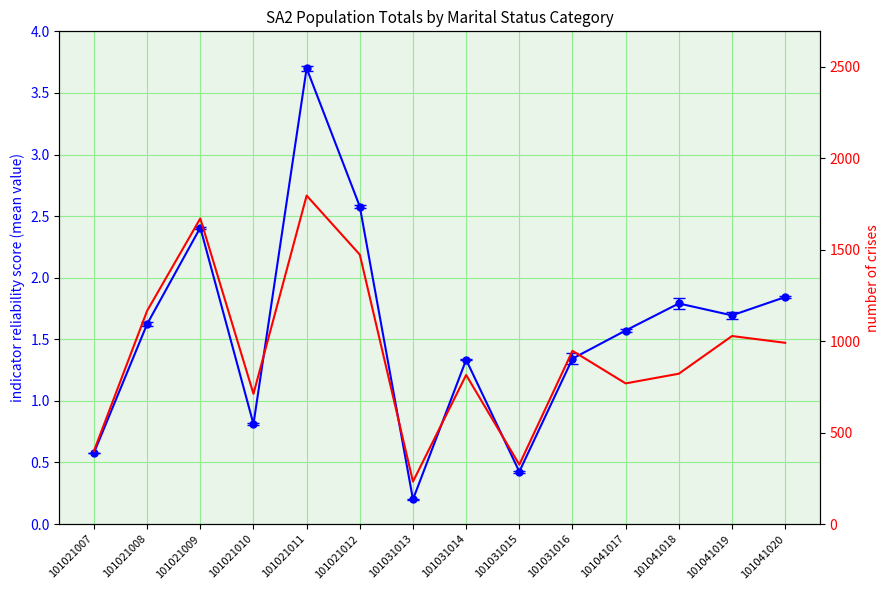

List the labels in order of value, largest first.

101021011, 101021009, 101021012, 101021008, 101041019, 101041020, 101031016, 101041018, 101031014, 101041017, 101021010, 101021007, 101031015, 101031013